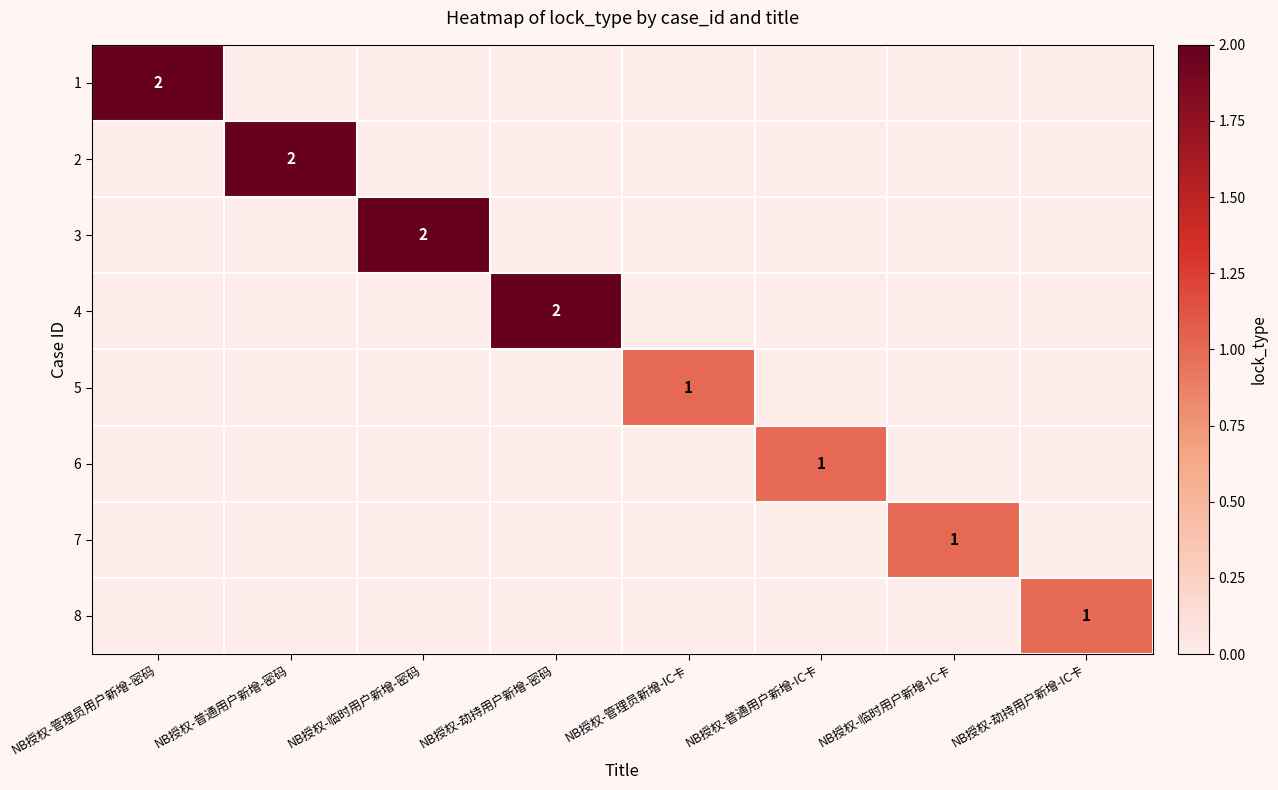

The value of 5 at NB授权-管理员新增-IC卡 is 1. True or false?

True